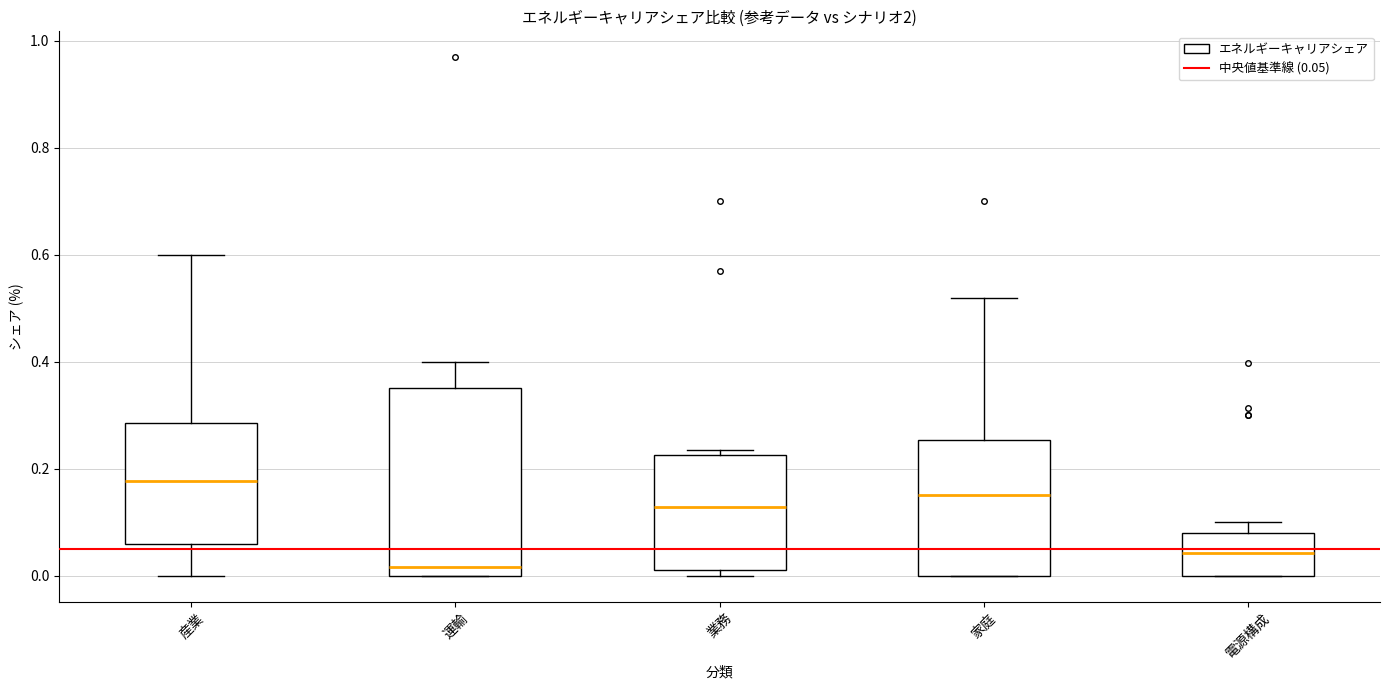

Which box is the tallest, from its lower edge to its upper edge?

運輸